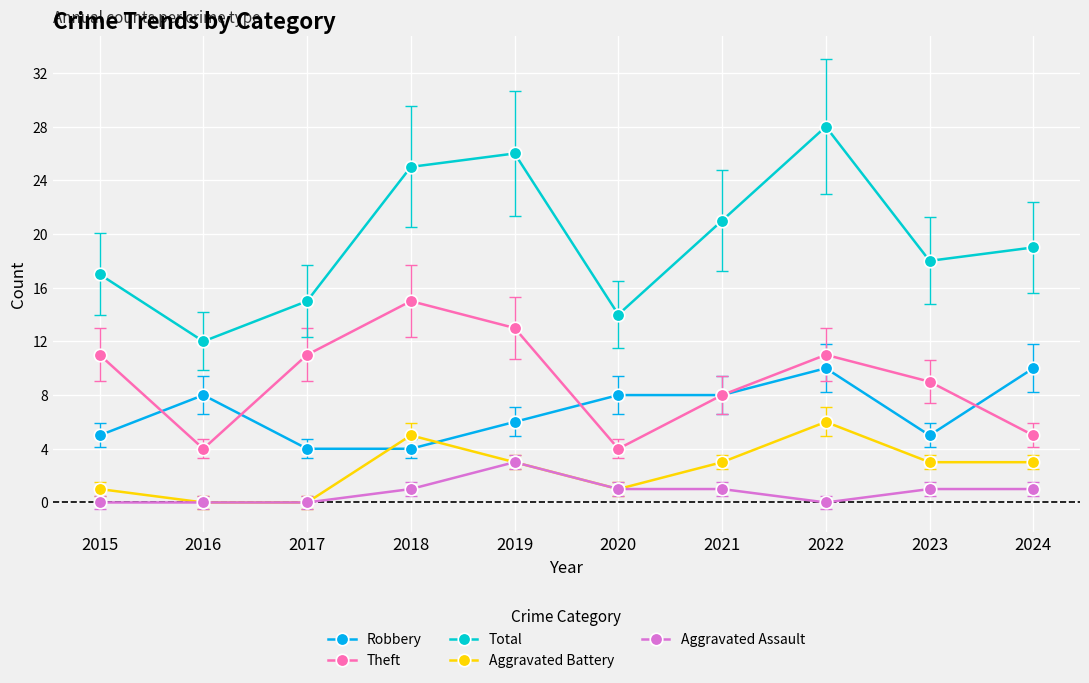

Which series has the widest spread of values?

Total